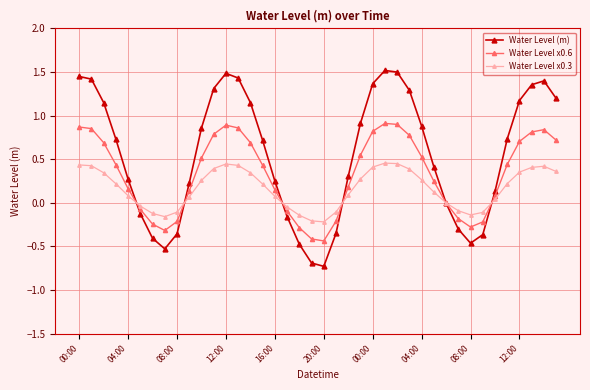

What is the sum of all Water Level x0.6 values?

13.0